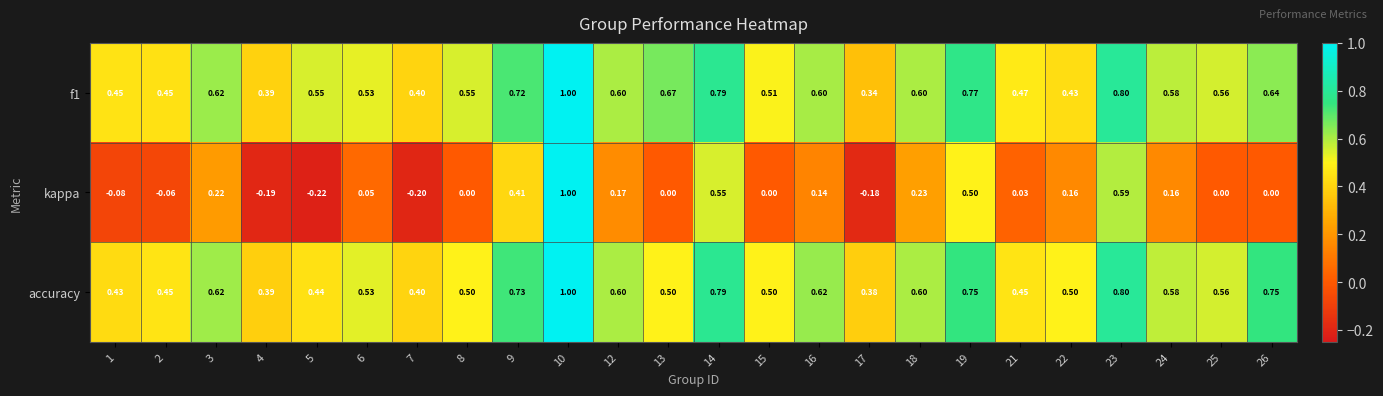

Which series has the largest range (max minus min)?

kappa